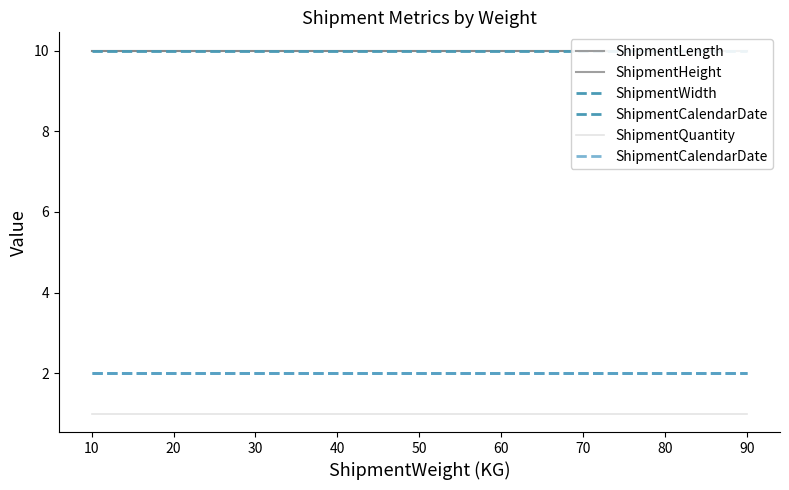

How many data points does each series have?

6